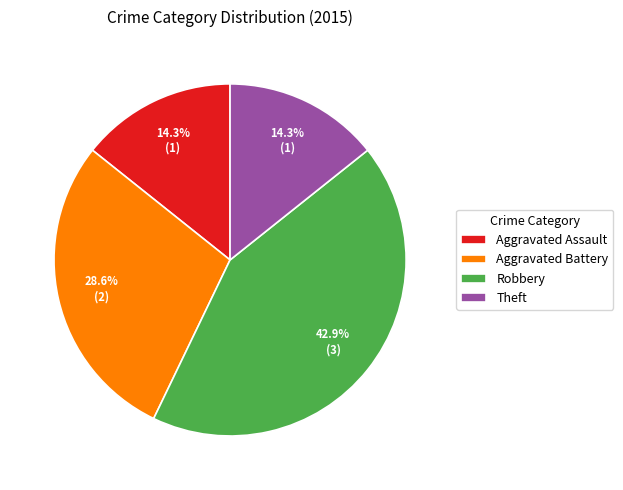

Do Theft and Robbery together represent more than half of the pie?

Yes